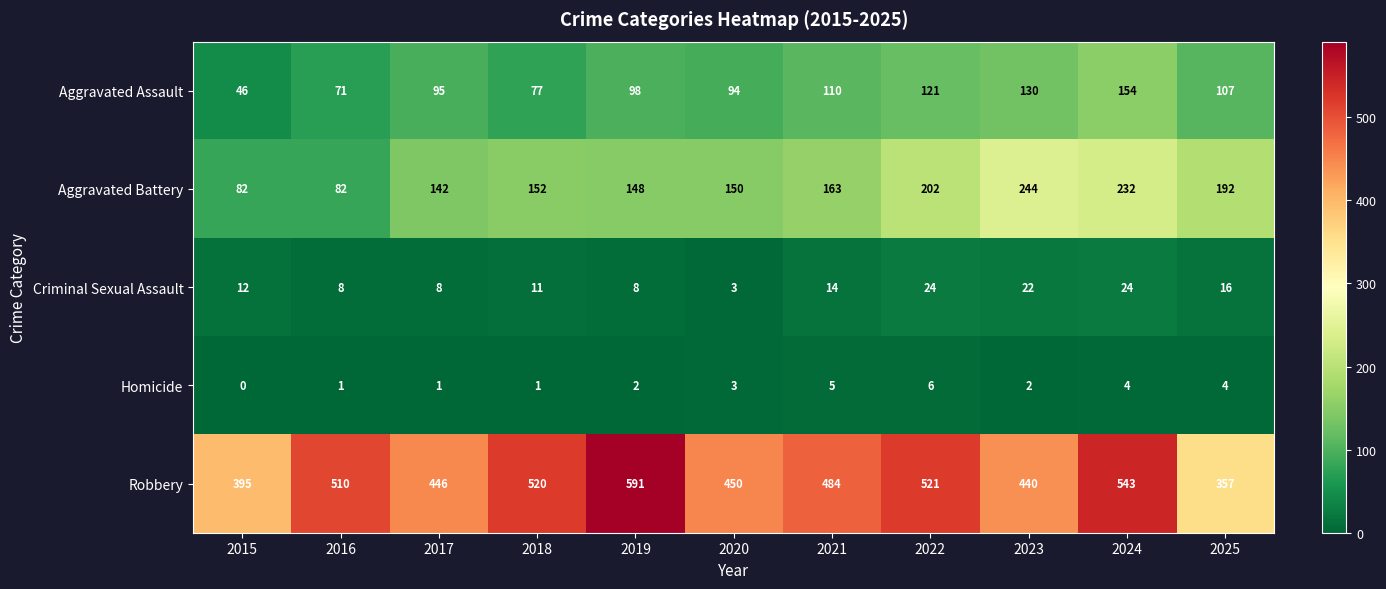

What is the spread (max minus min) of values at 2023?

438